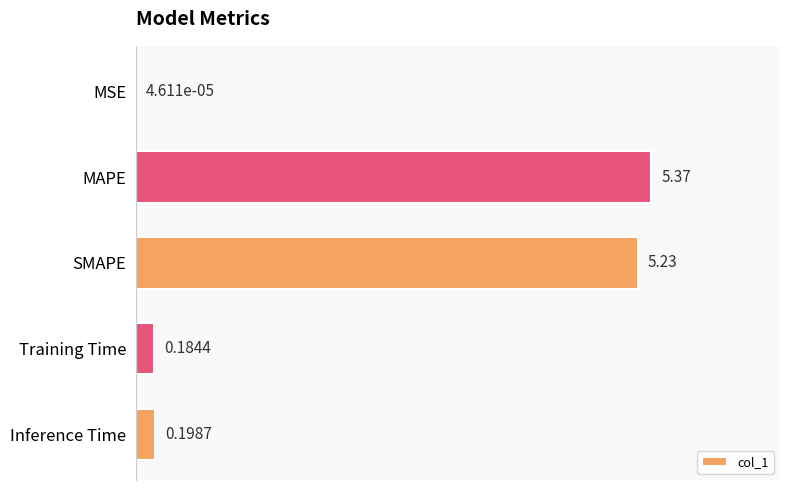

At which category does the chart reach its peak across all series?

MAPE